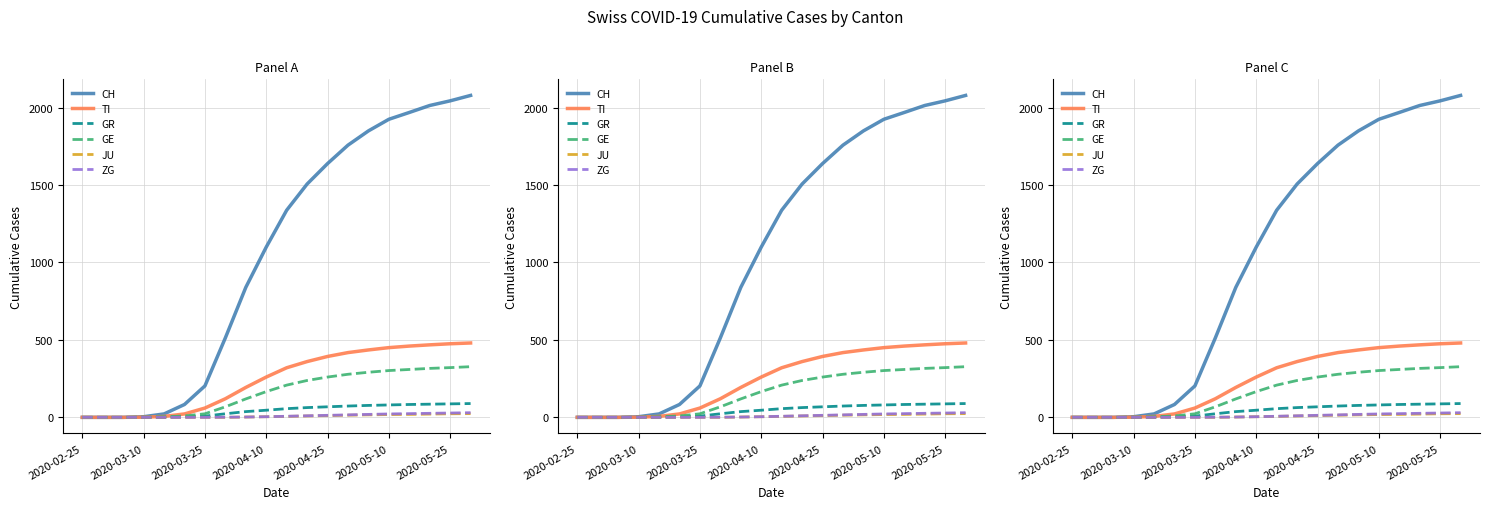

Between 2020-03-25 and 2020-04-25, which series saw the biggest shift?

CH